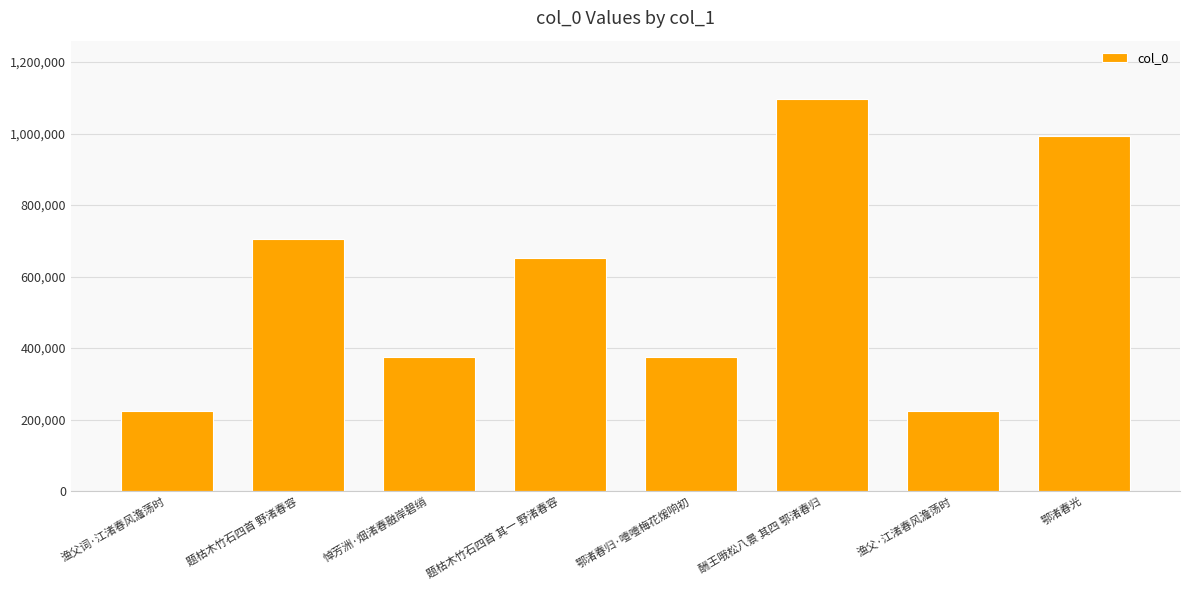

Which label corresponds to the largest value in the chart?

酬王哦松八景 其四 鄂渚春归